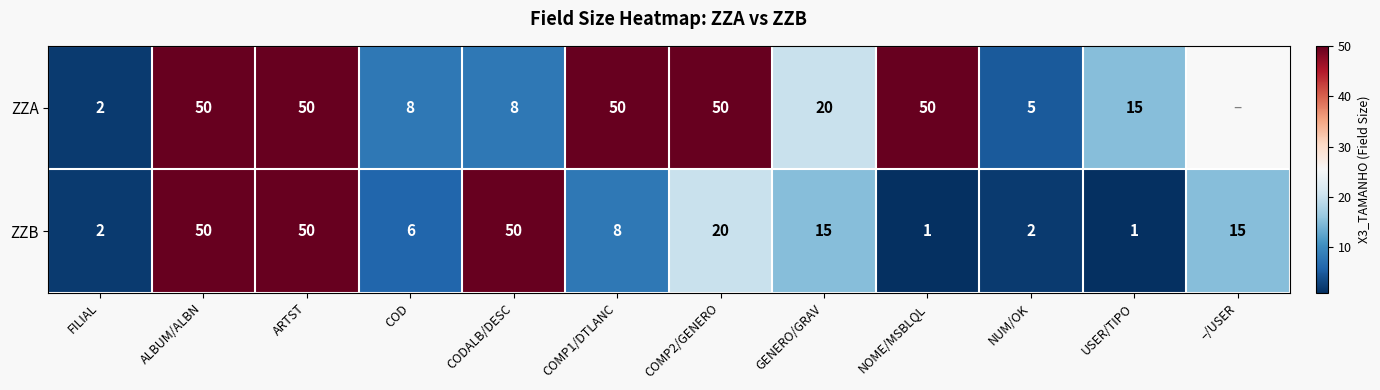

Where does the ZZB series first go above 15?

ALBUM/ALBN